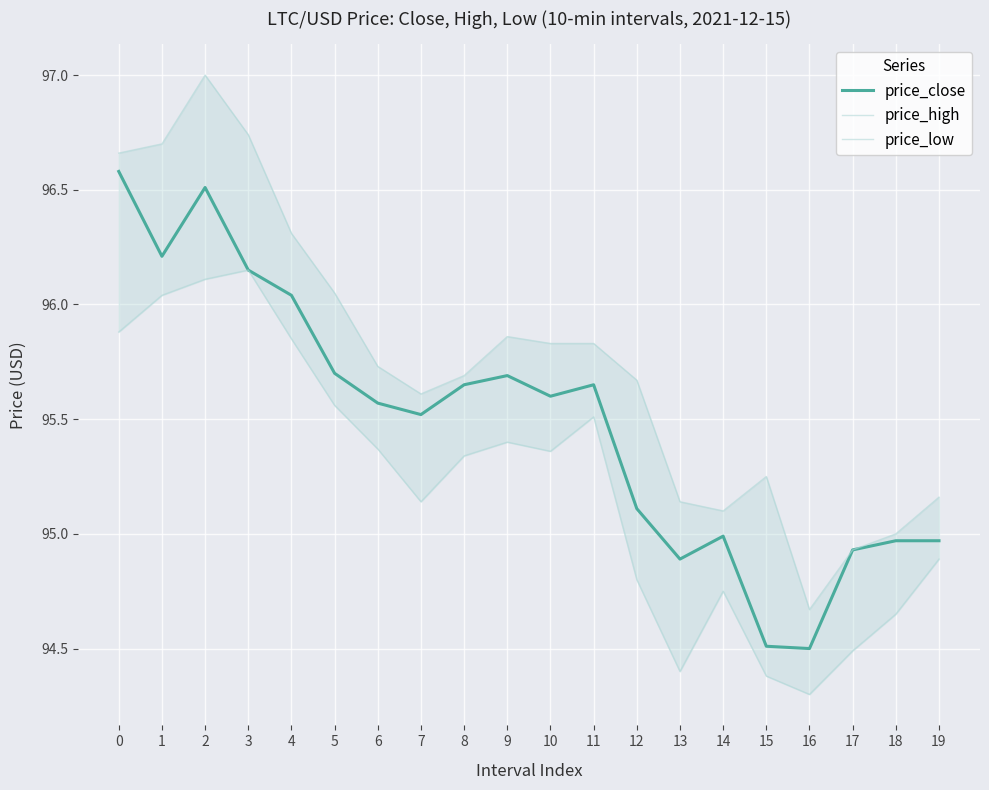

What is the sum of all price_close values?

1909.7